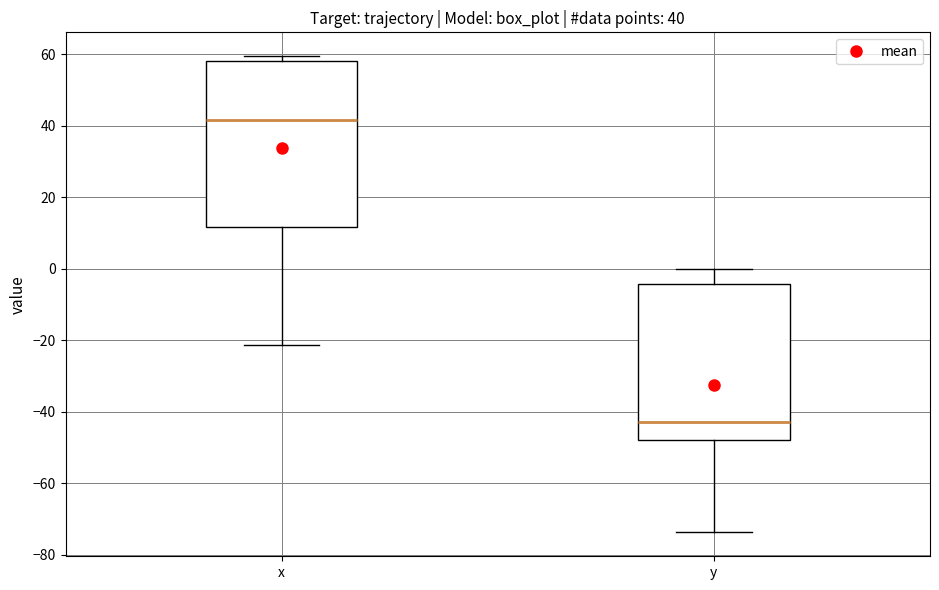

Which box has the lowest median line?

y